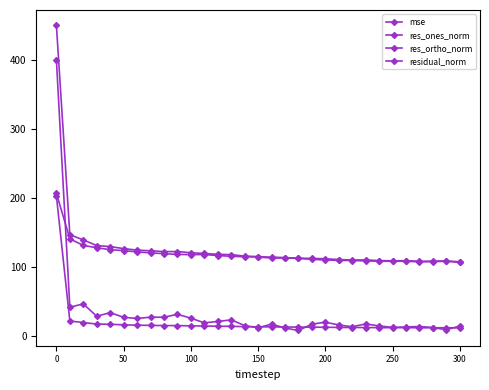

Does the chart have visible grid lines?

No